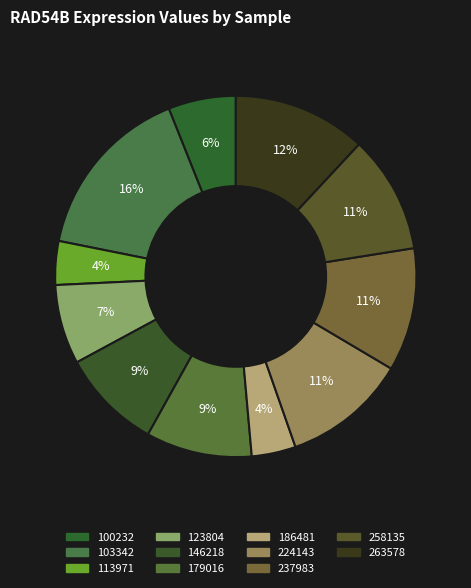

Does any single category account for the majority?

No